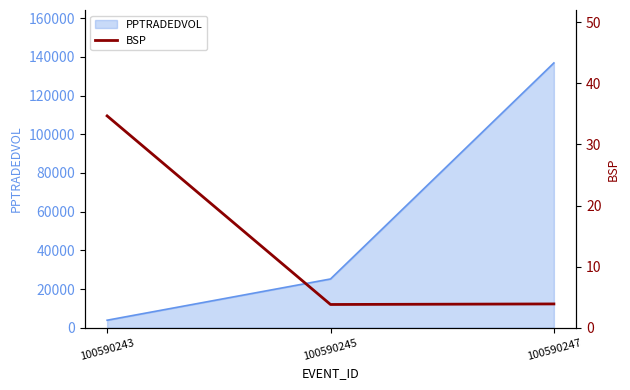

At which label is PPTRADEDVOL closest to 70348?

100590245